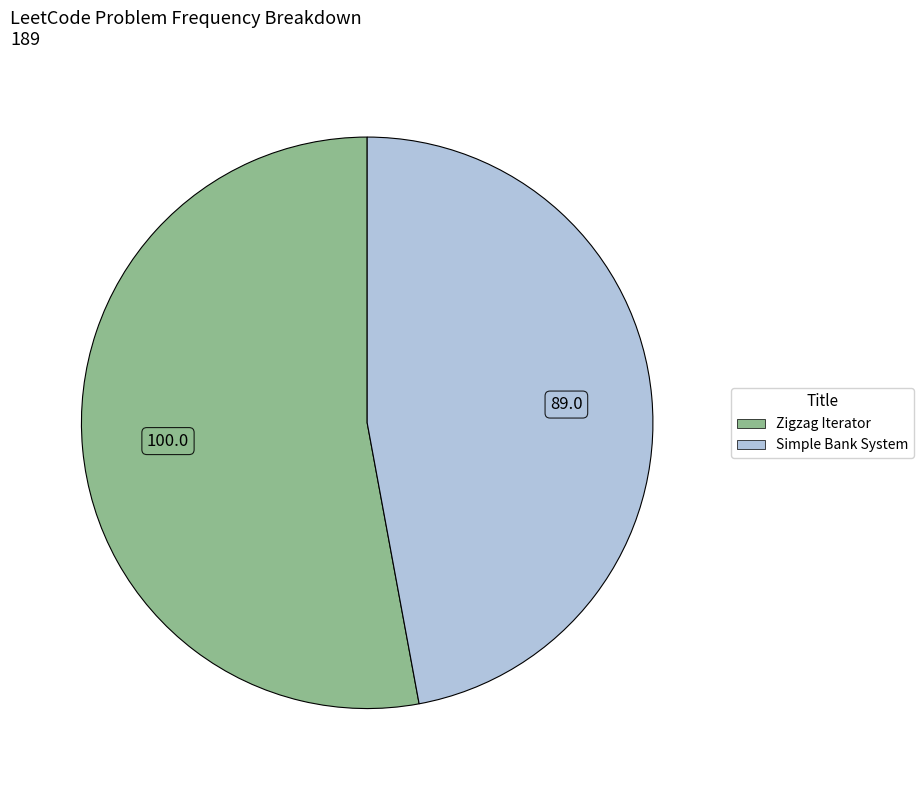

Which has a higher value, Zigzag Iterator or Simple Bank System?

Zigzag Iterator